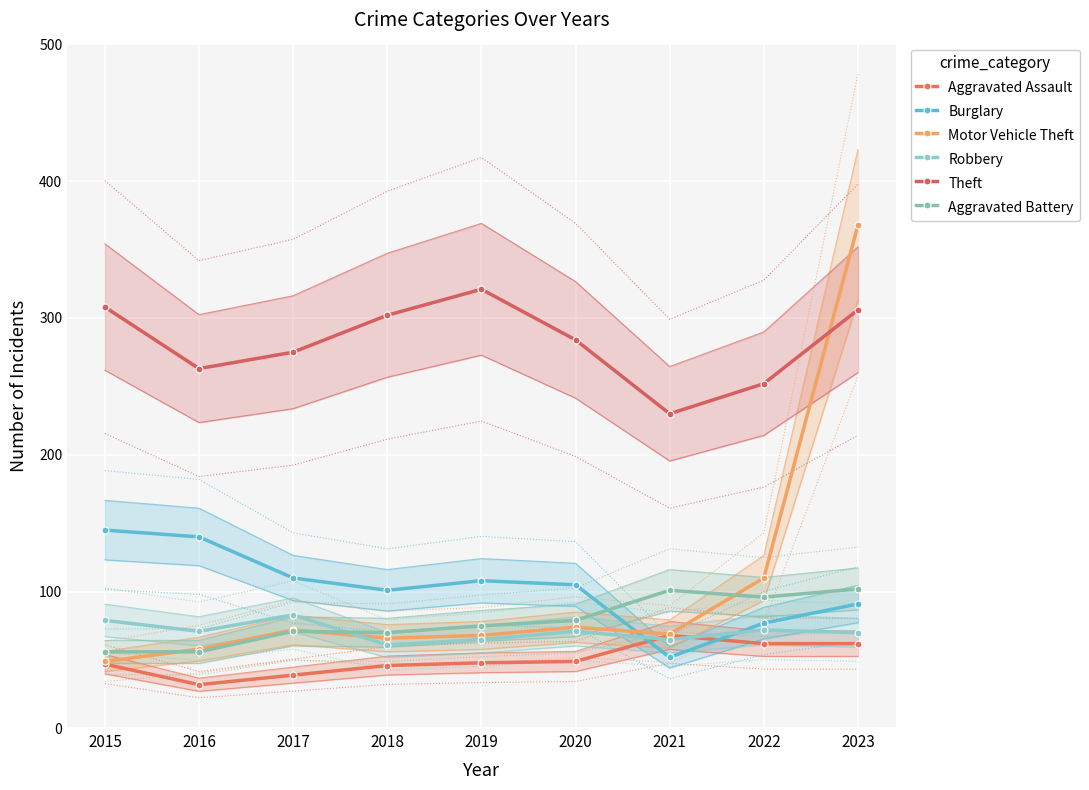

At which category is the sum across all series the highest?

2023